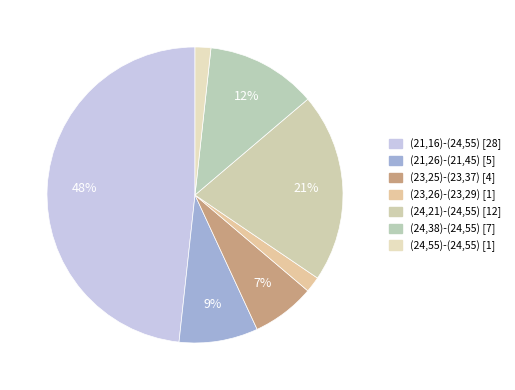

How many segments does this pie chart have?

7